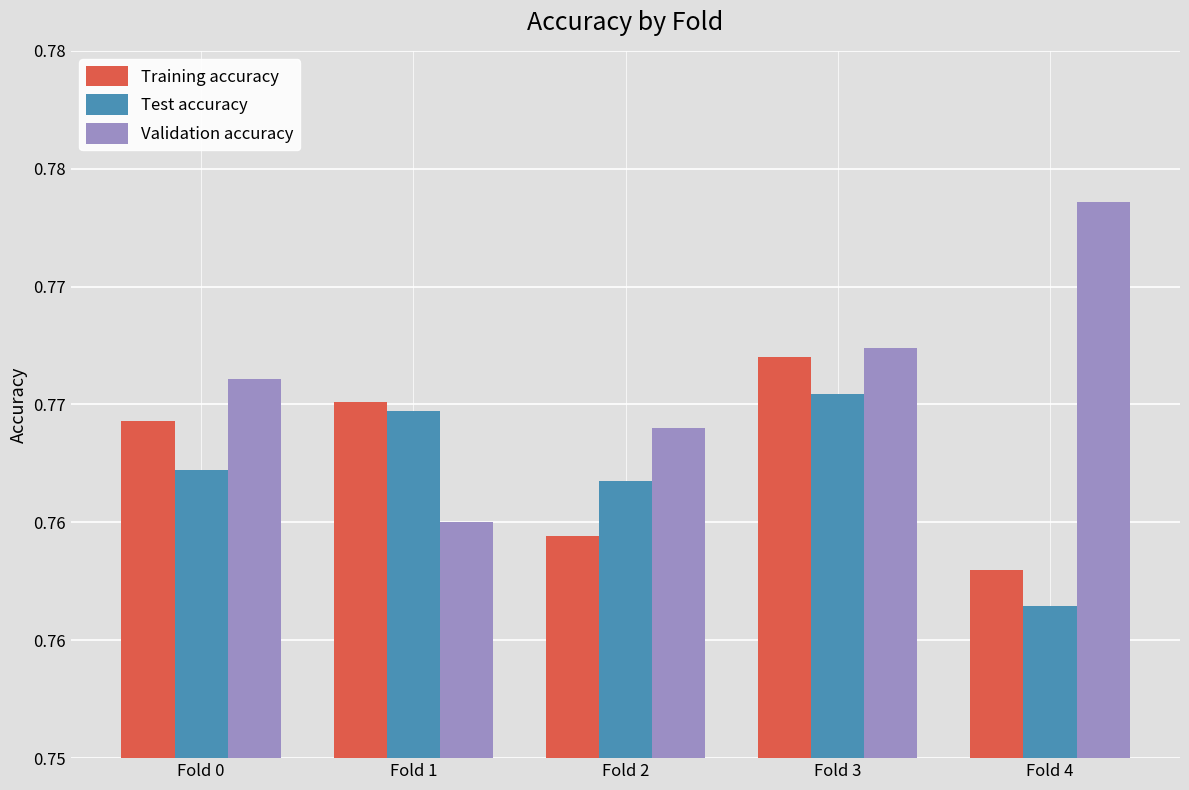

Between Fold 2 and Fold 0, which is larger?

Fold 0